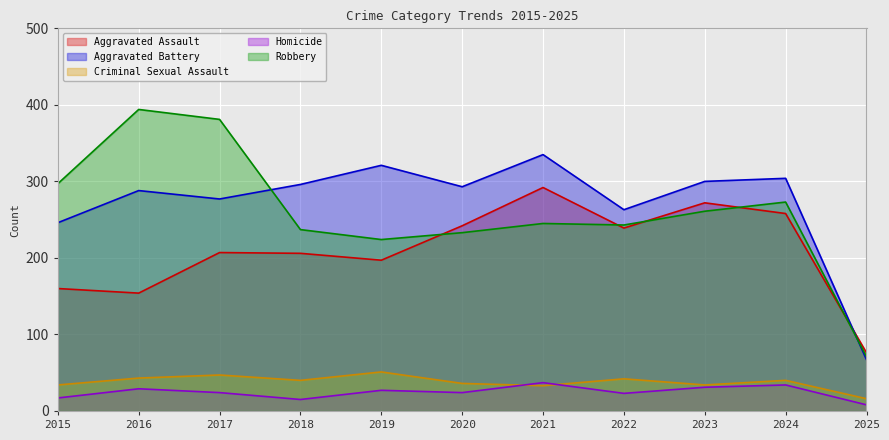

True or false: Robbery and Aggravated Assault intersect in this chart.

True